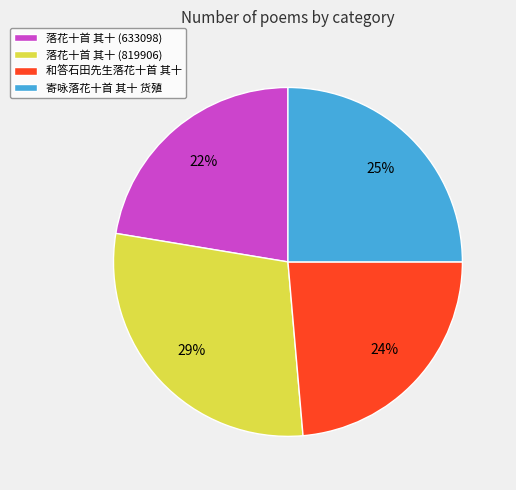

Is it true that 寄咏落花十首 其十 货殖 is 11% of the pie?

False